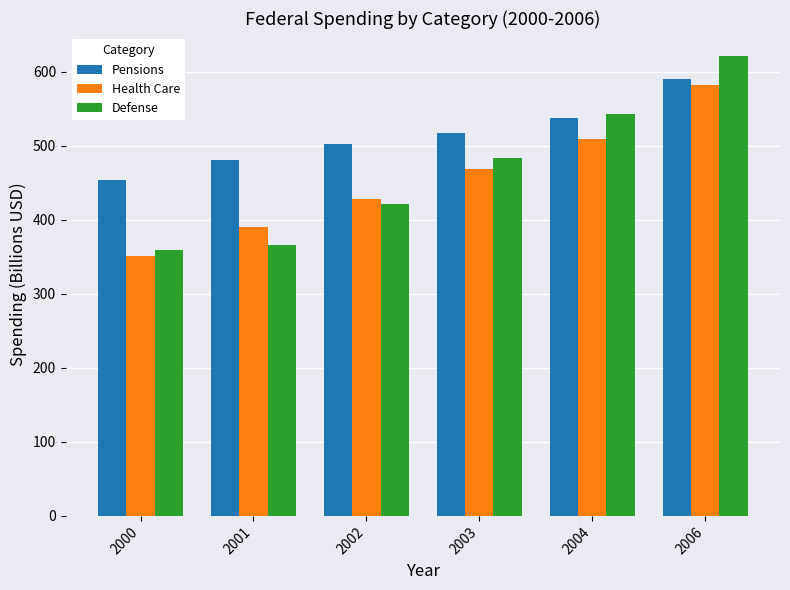

What is the spread (max minus min) of values at 2006?

38.5